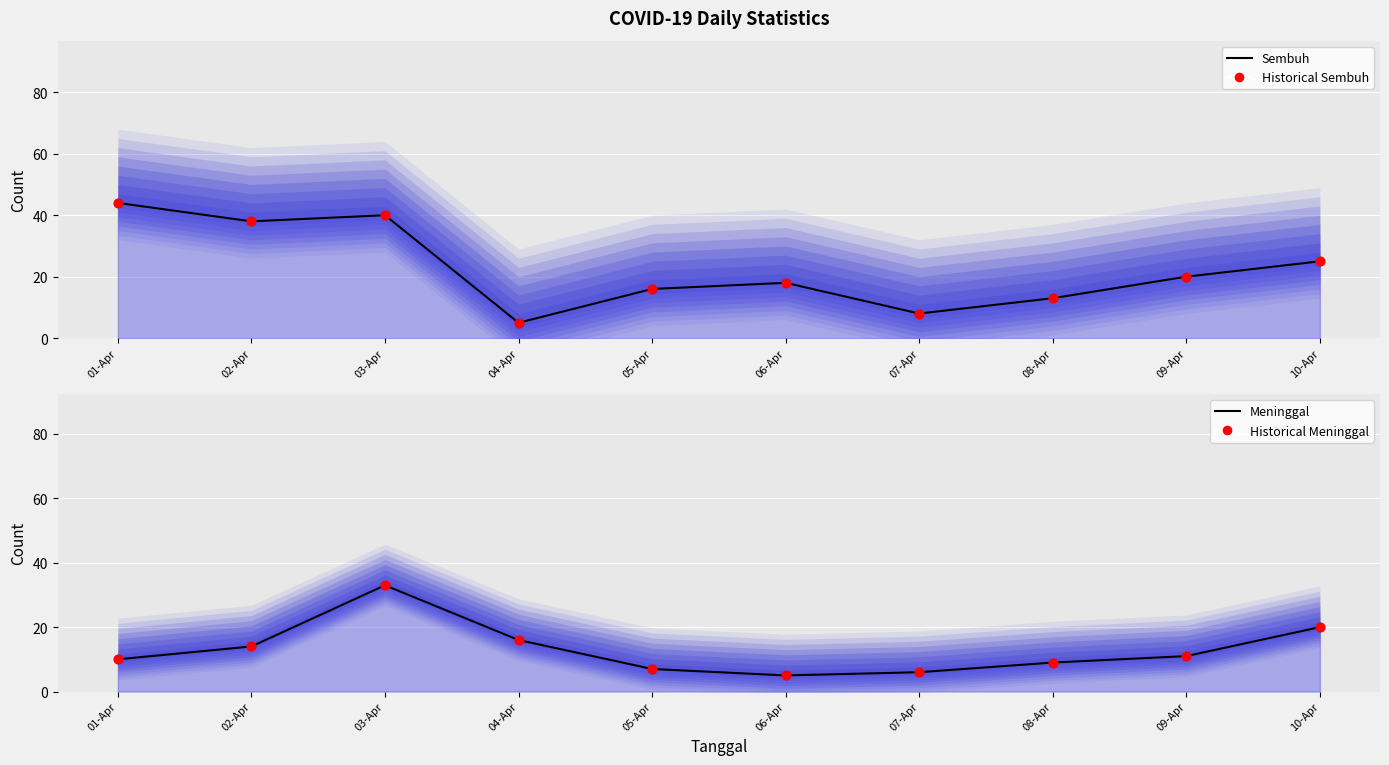

At which category is the sum across all series the highest?

03-Apr